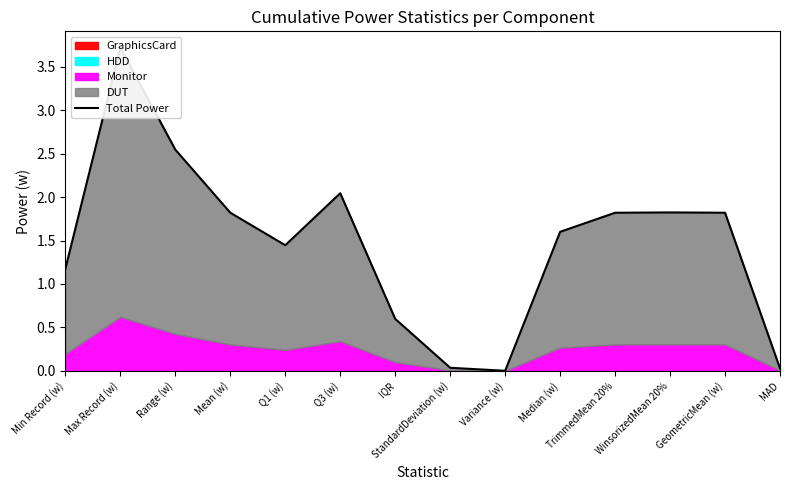

How many values exceed 1?

10